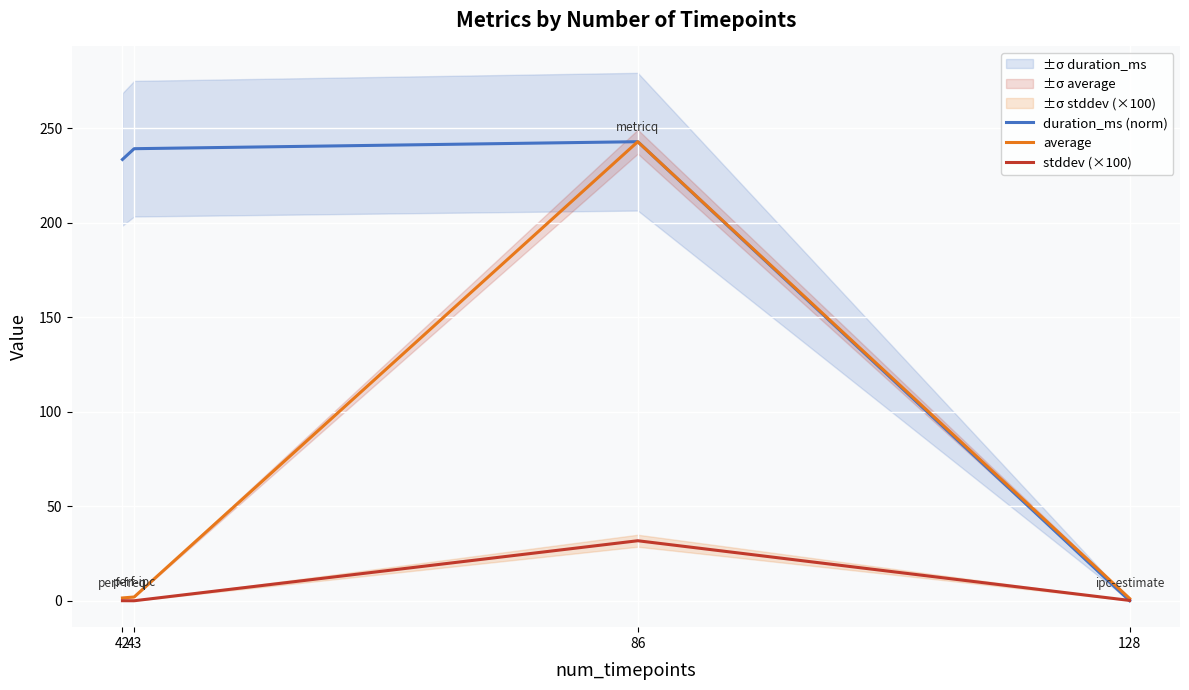

Which series has the widest spread of values?

duration_ms (norm)